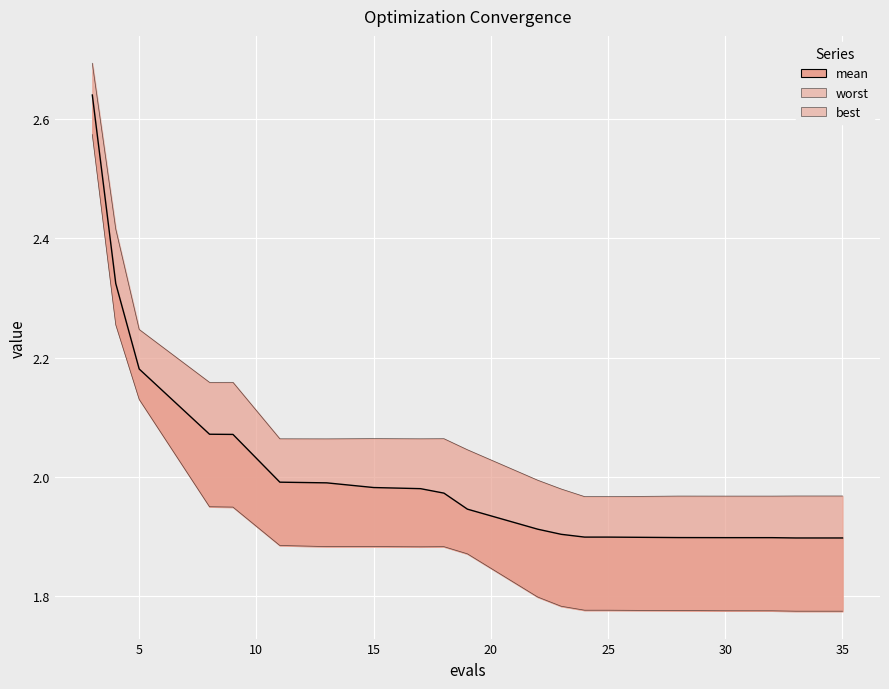

What is the average value of the mean_line series?

2.0